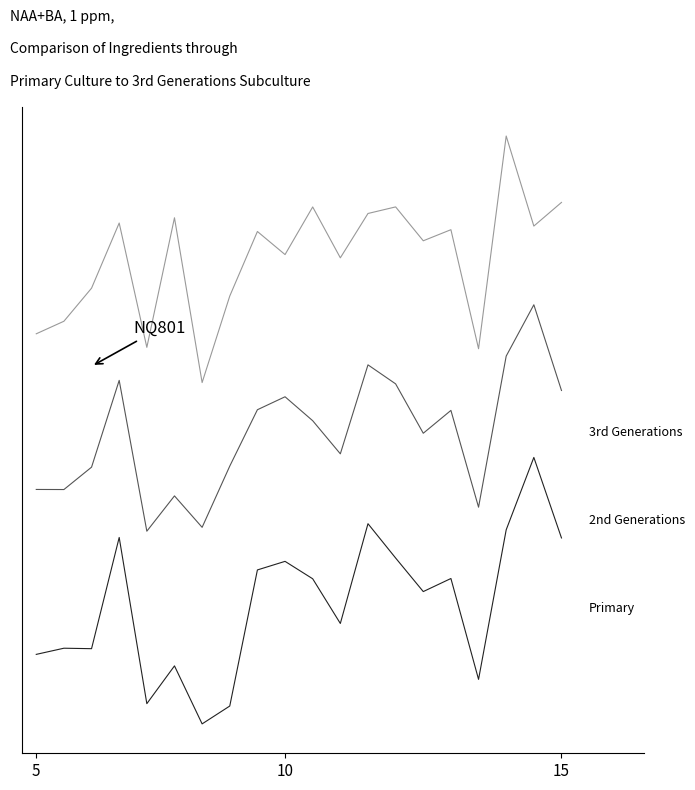

At which category is the sum across all series the highest?

18